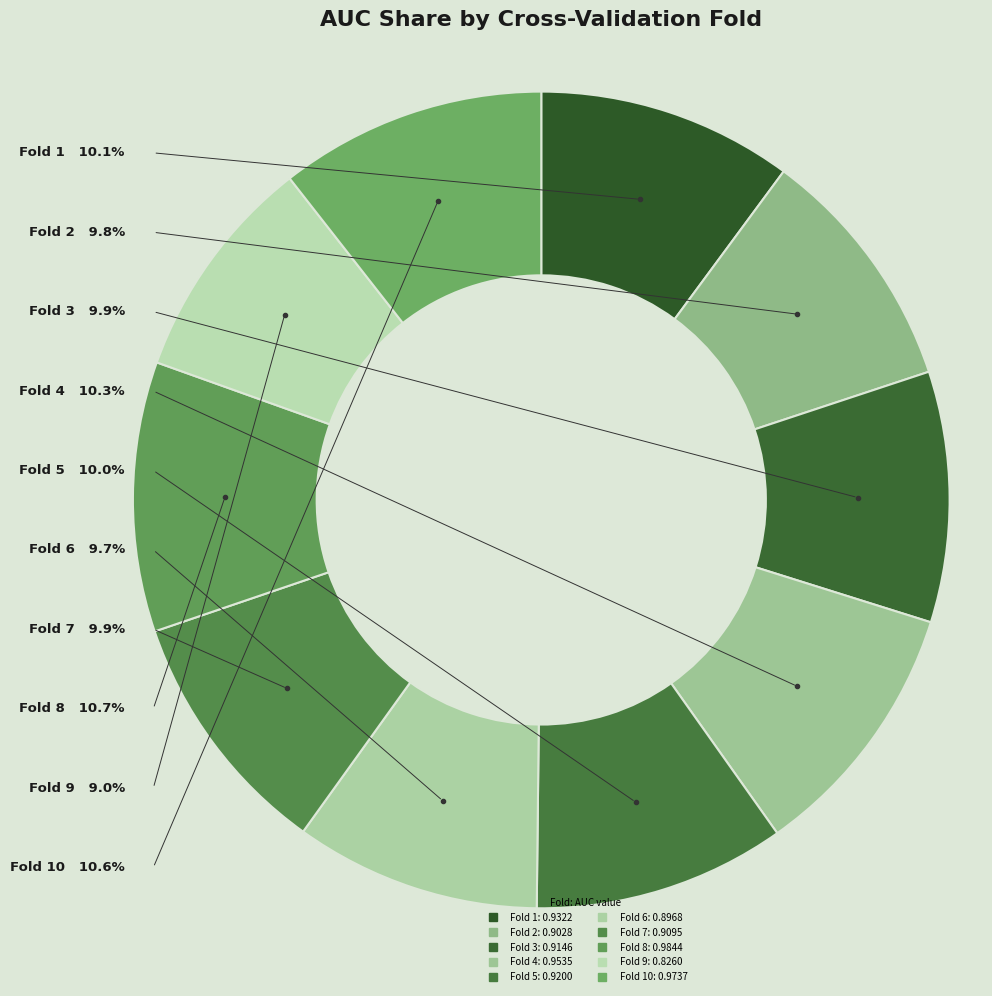

Is there any slice that represents more than half of the pie?

No